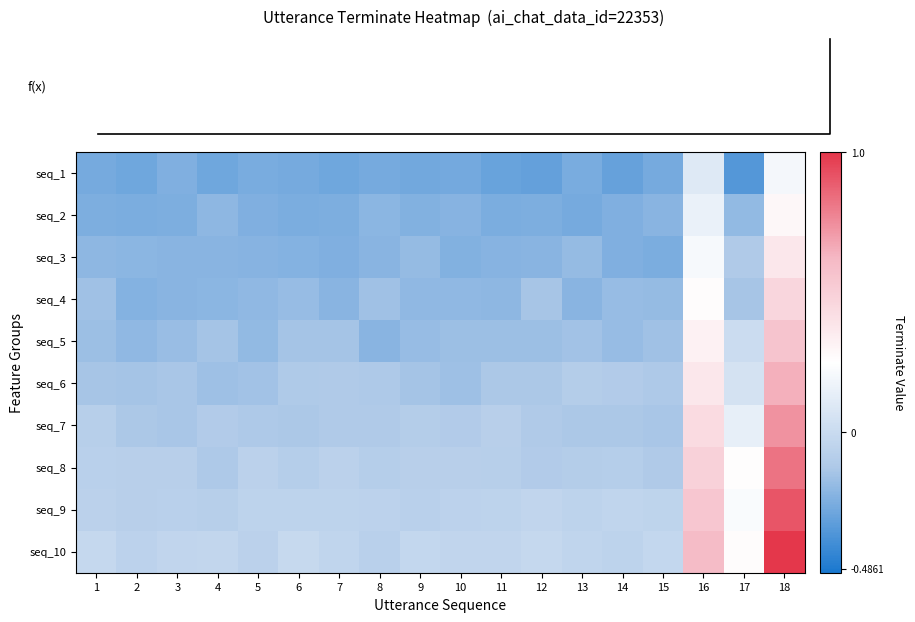

What is the smallest value displayed?

-0.3